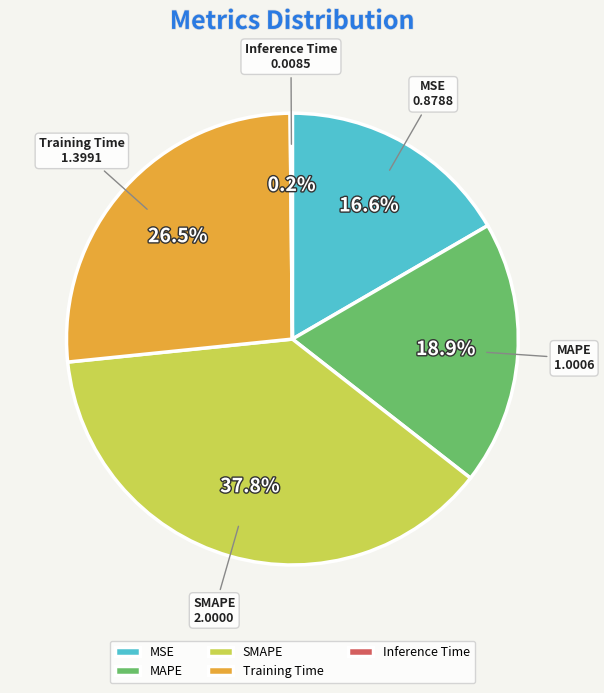

Is it true that MAPE is 19% of the pie?

True